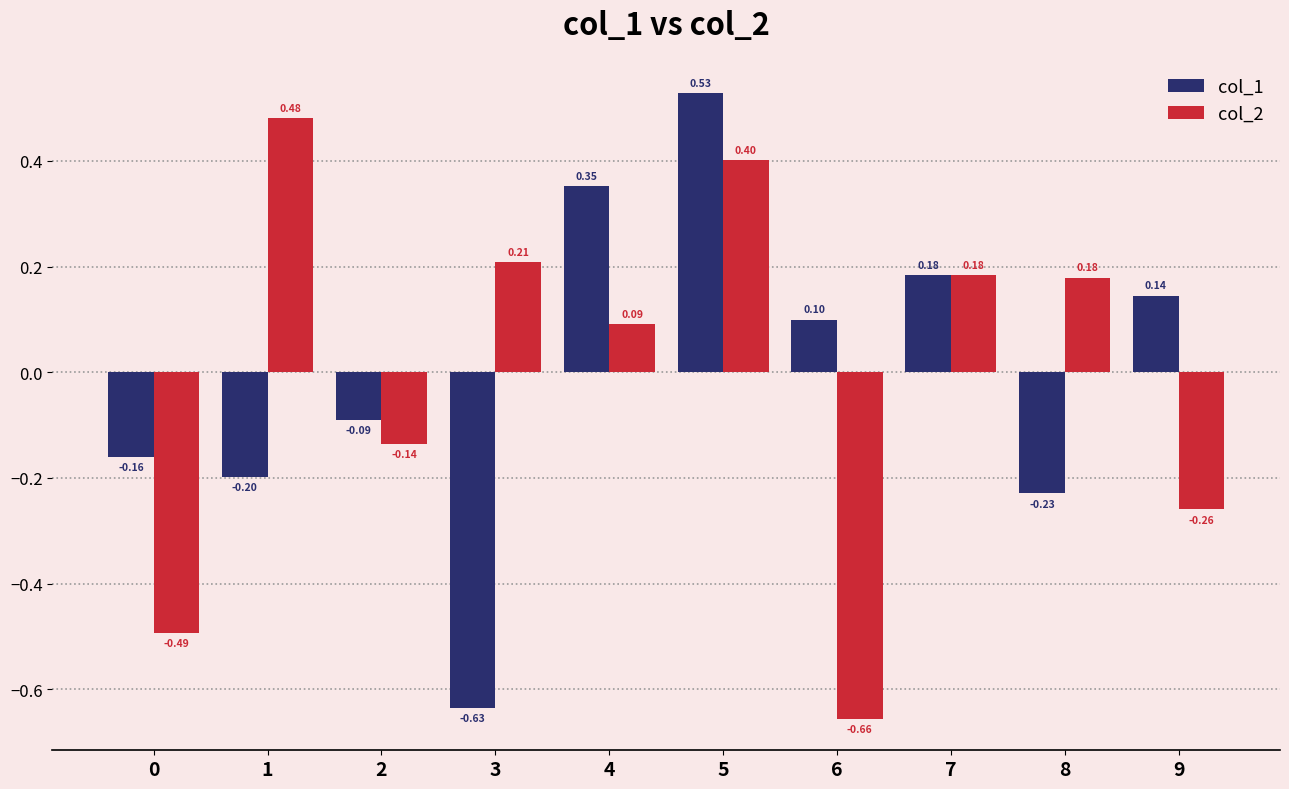

What is the difference between the second highest and minimum values in the col_1 series?

1.0